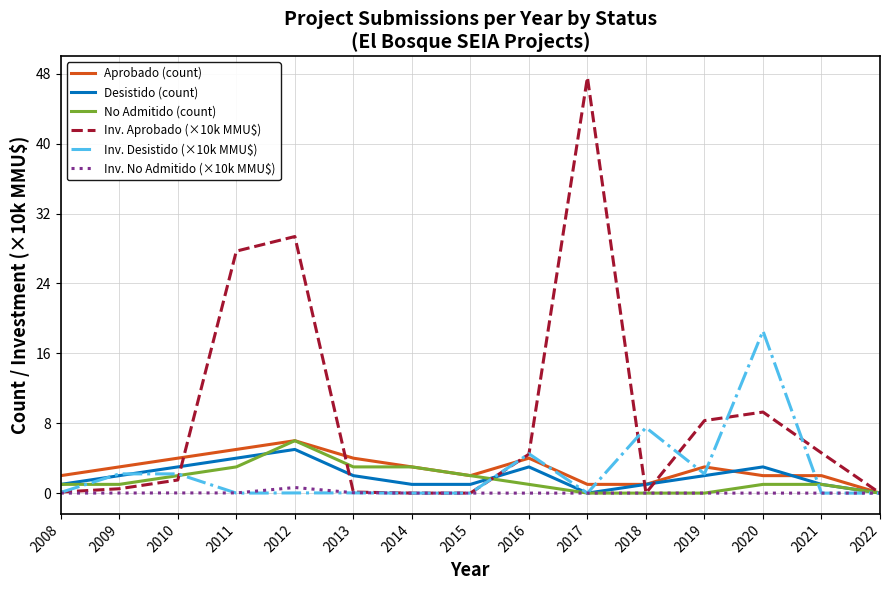

Which series has the largest total across all categories?

Inv. Aprobado (×10k MMU$)